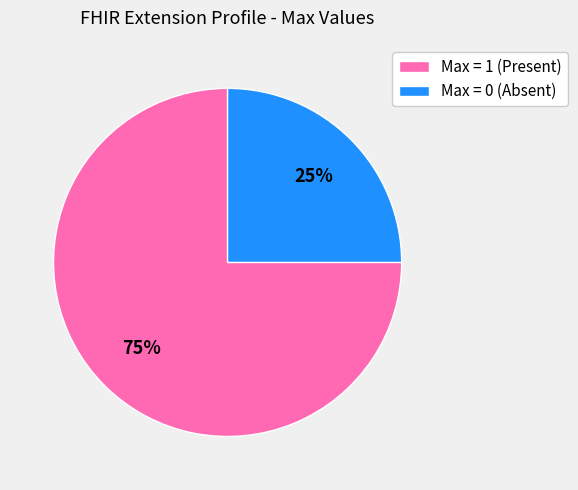

Does any single category account for the majority?

Yes